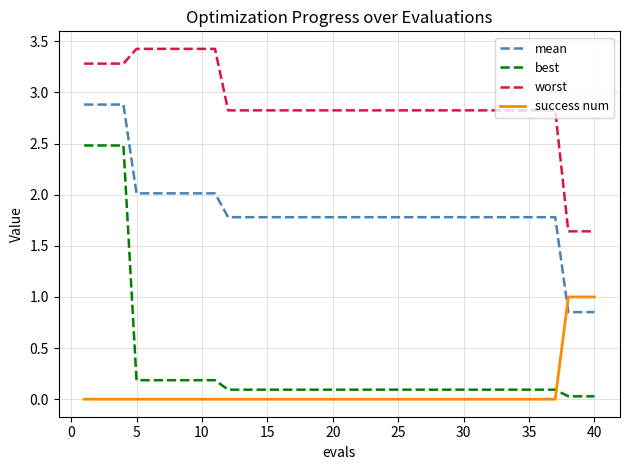

Which series has the largest total across all categories?

worst